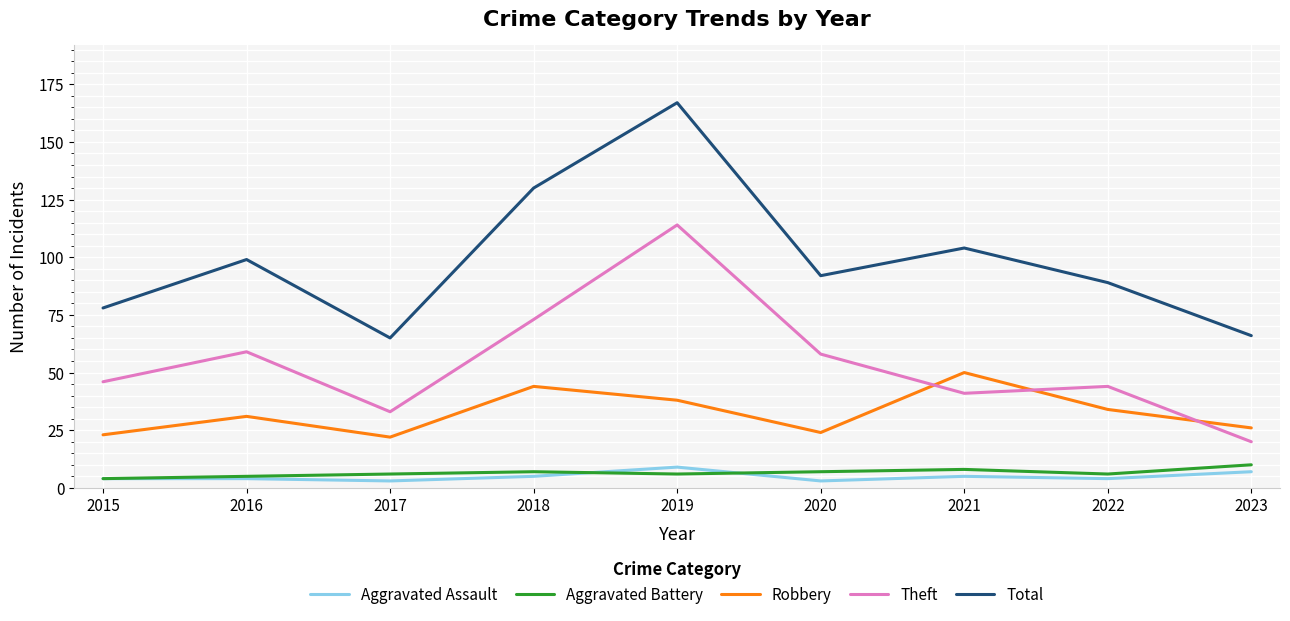

True or false: Theft and Total intersect in this chart.

False